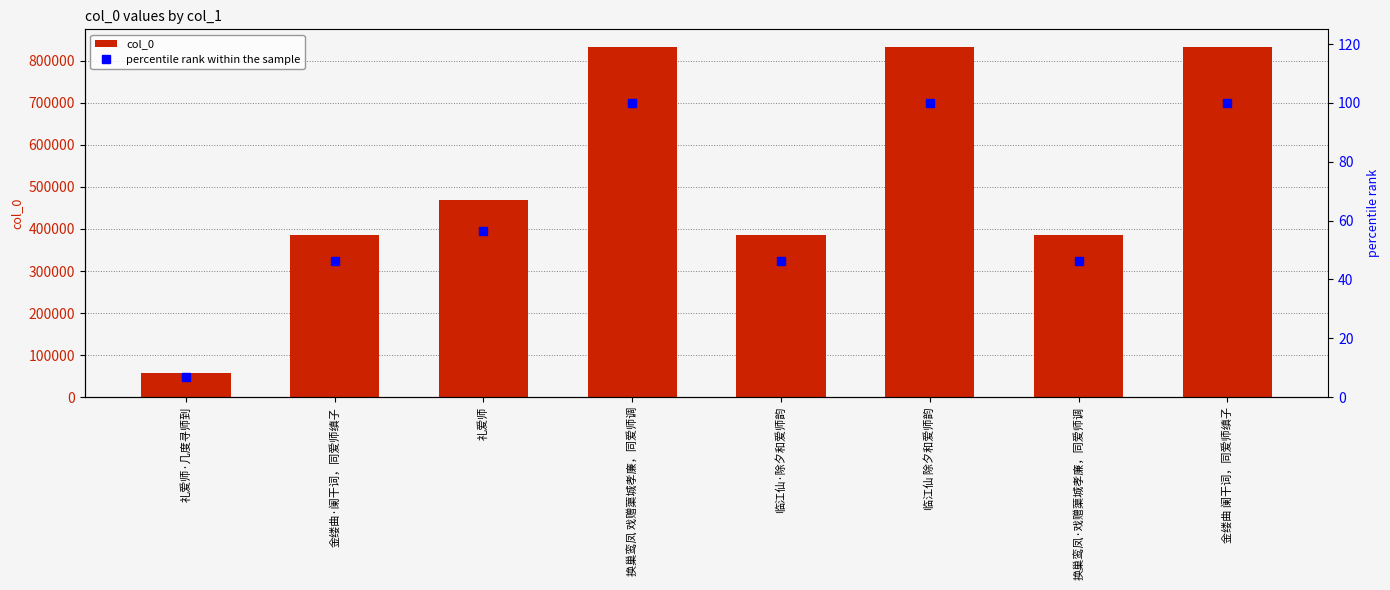

Which series changed the most between 礼爱师 and 临江仙 除夕和爱师韵?

col_0